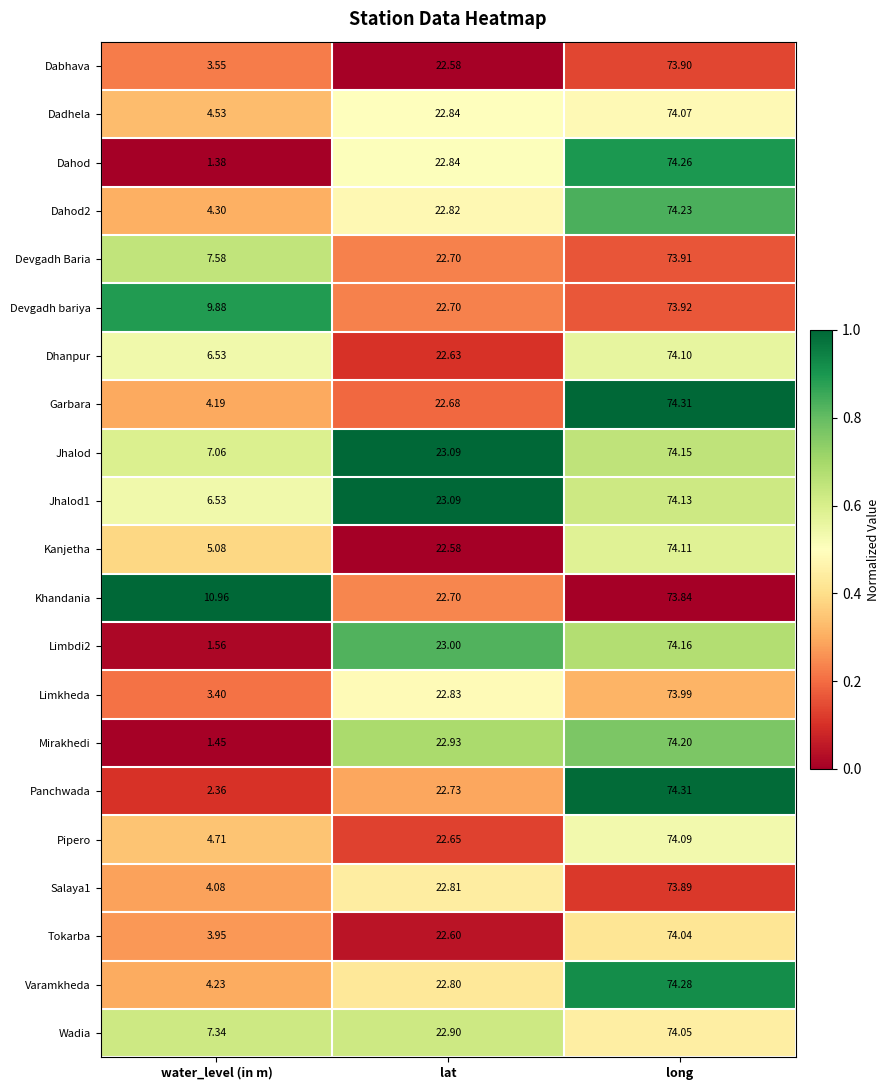

Which series has the largest range (max minus min)?

Dahod